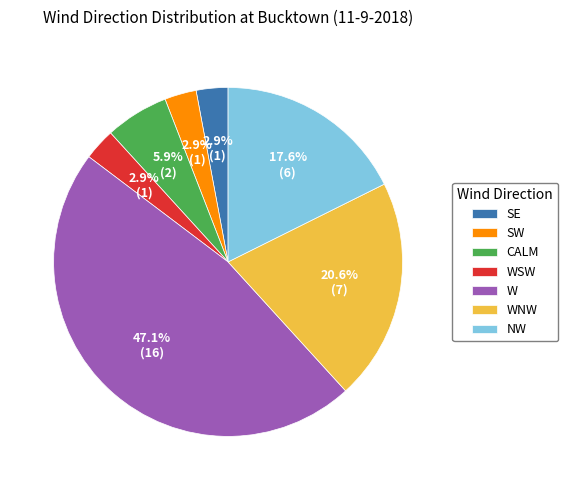

To the nearest percent, what is the difference between the W and SE slice percentages?

44%